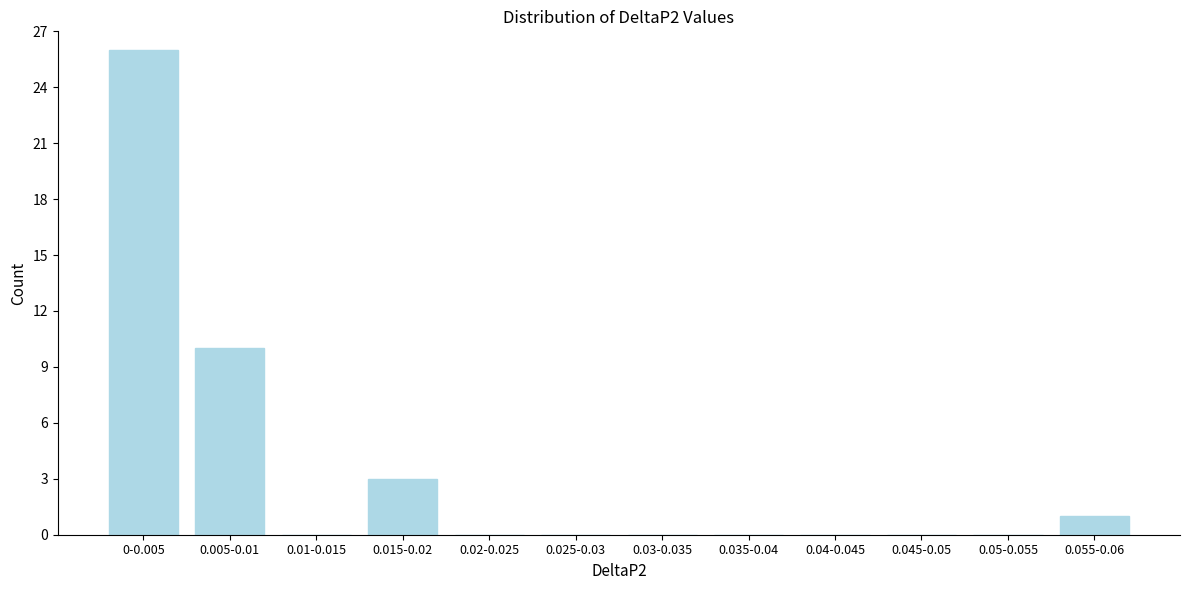

Reading left to right, transcribe all the data shown in this chart.

0-0.005=26	0.005-0.01=10	0.01-0.015=0	0.015-0.02=3	0.02-0.025=0	0.025-0.03=0	0.03-0.035=0	0.035-0.04=0	0.04-0.045=0	0.045-0.05=0	0.05-0.055=0	0.055-0.06=1